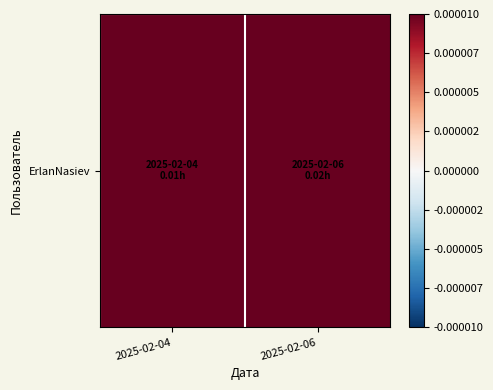

List the labels in order of value, smallest first.

2025-02-04, 2025-02-06